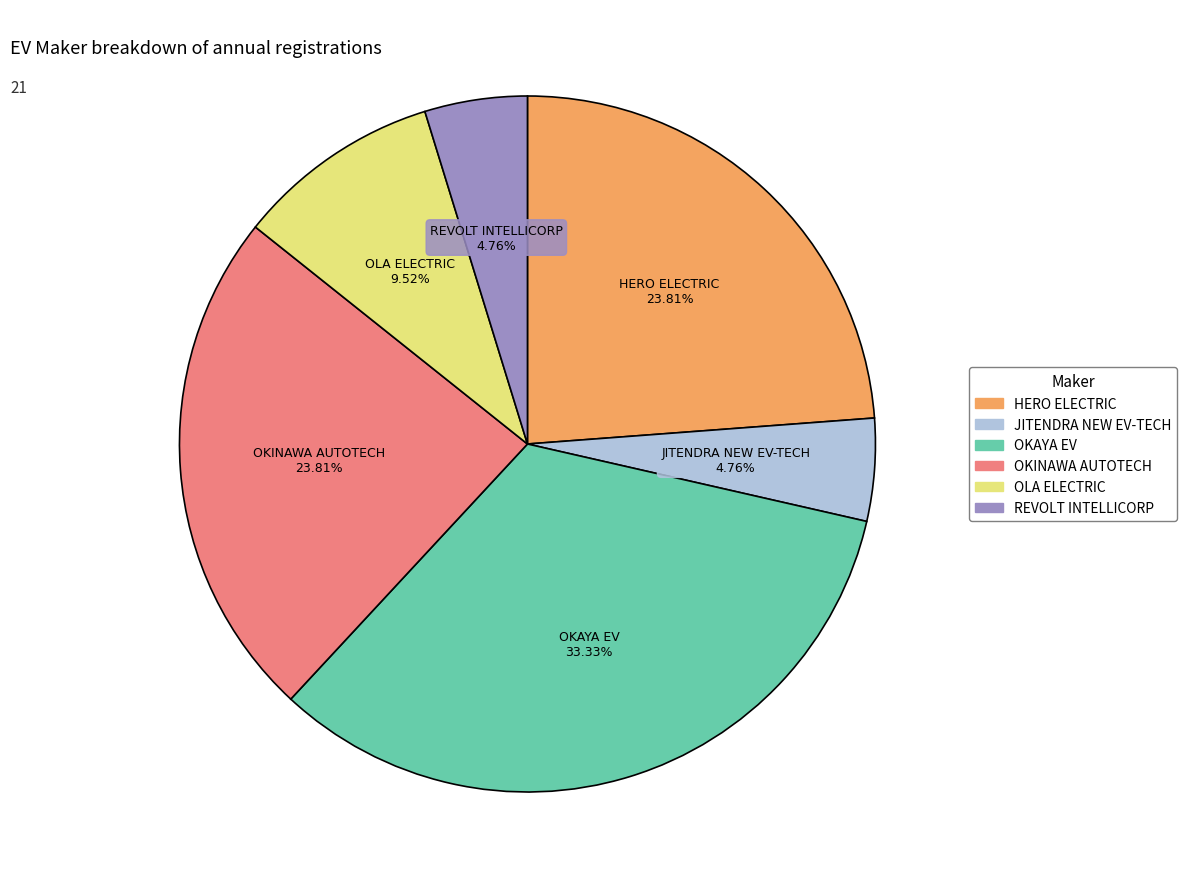

Count the number of slices in the pie.

6